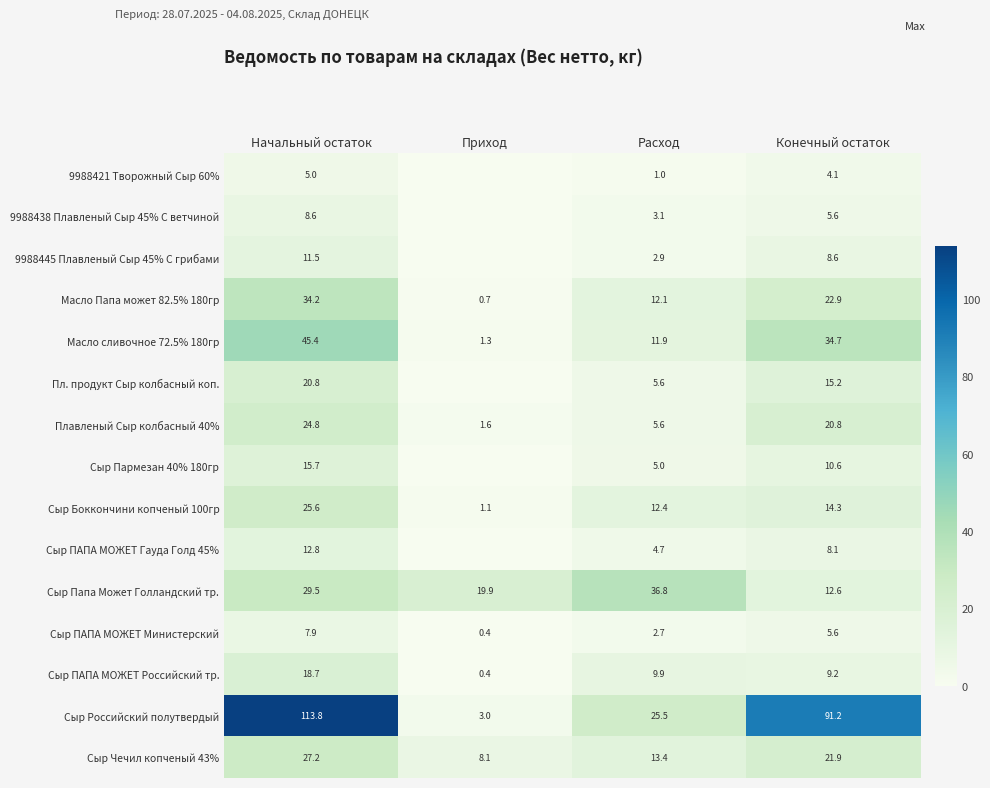

What value does the Сыр ПАПА МОЖЕТ Российский тр. series have at Расход?

9.9